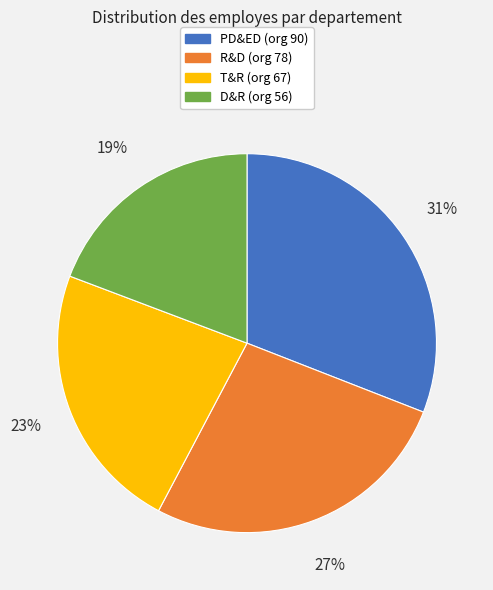

Which slice is the largest?

PD&ED (org 90)